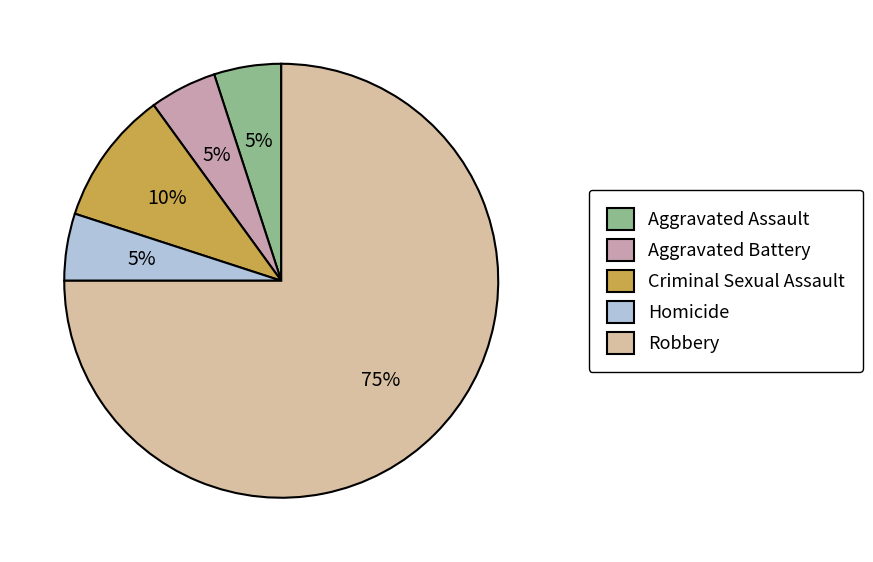

Which slice is the largest?

Robbery